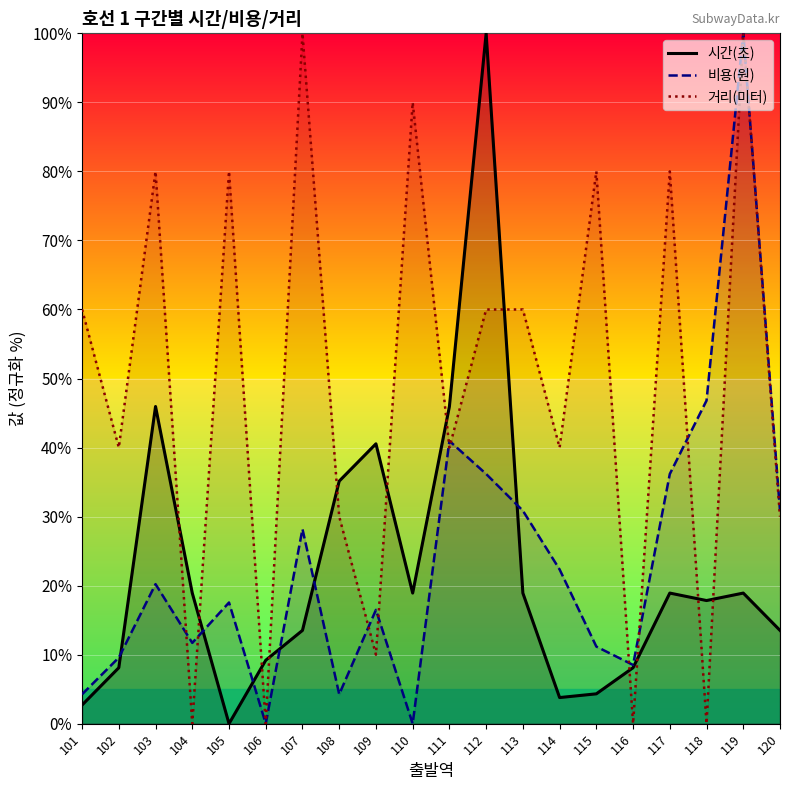

What is the difference between the second highest and minimum values in the 비용(원) series?

46.8